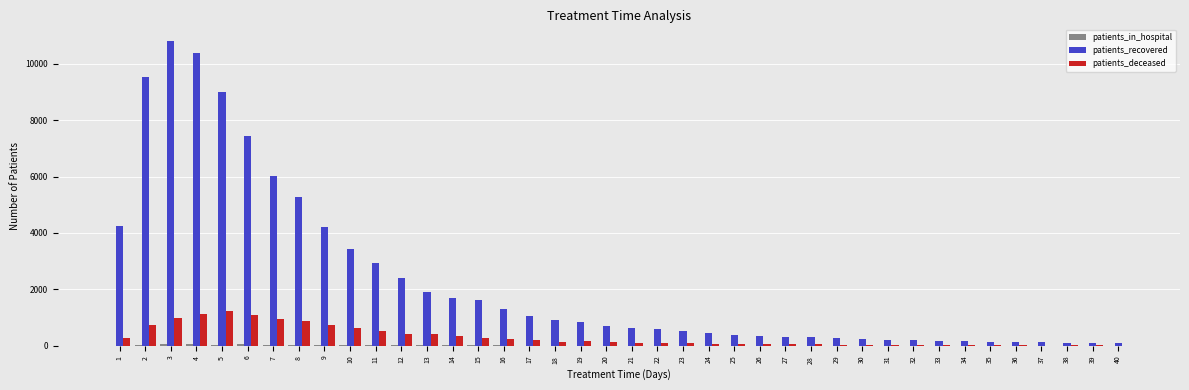

Which series changed the most between 14 and 30?

patients_recovered